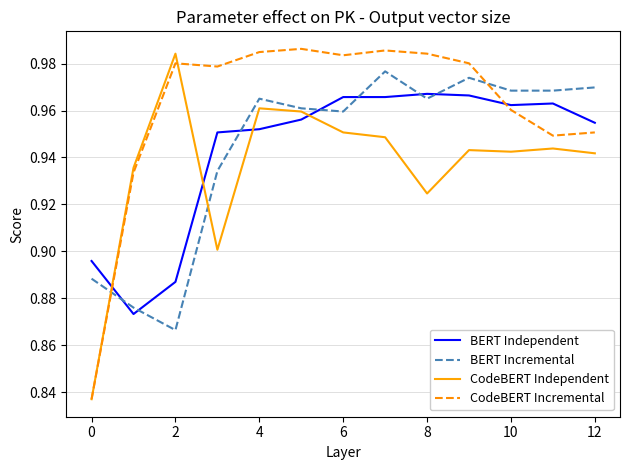

Which series ends up on top after the final intersection of BERT Incremental and BERT Independent?

BERT Incremental